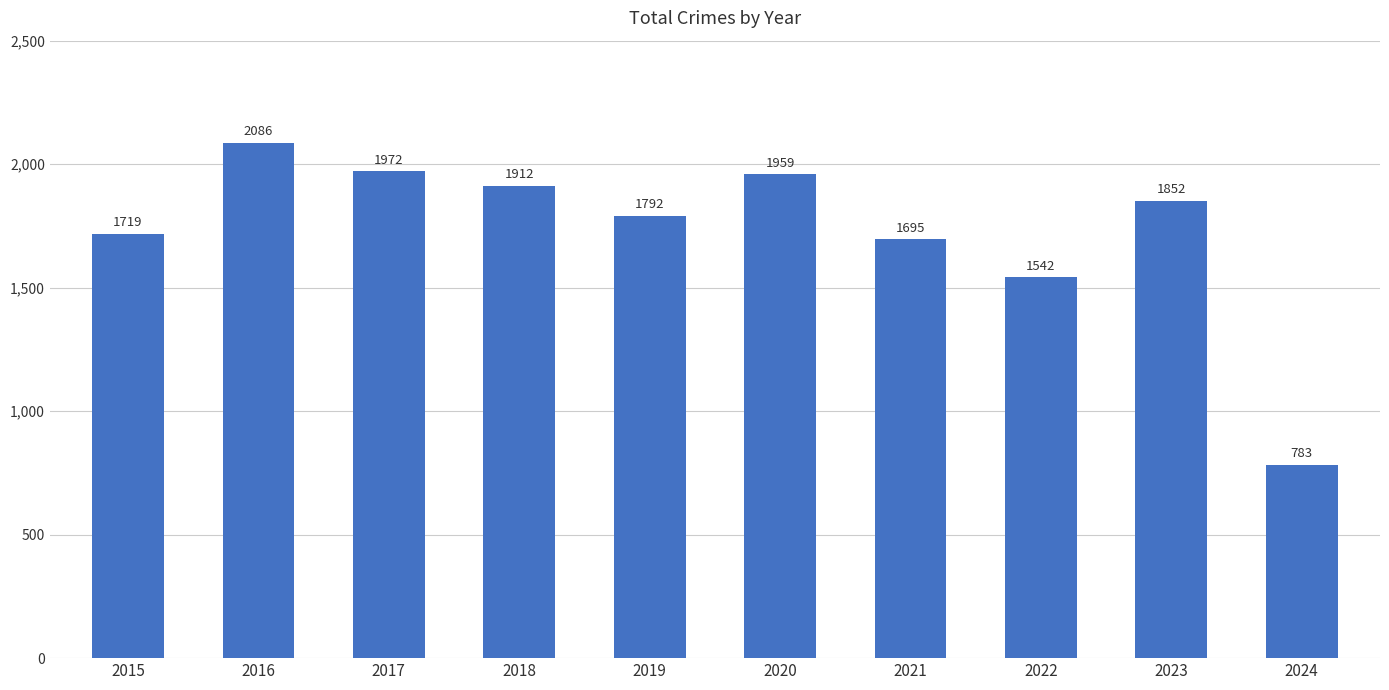

Read the value at 2021.

1695